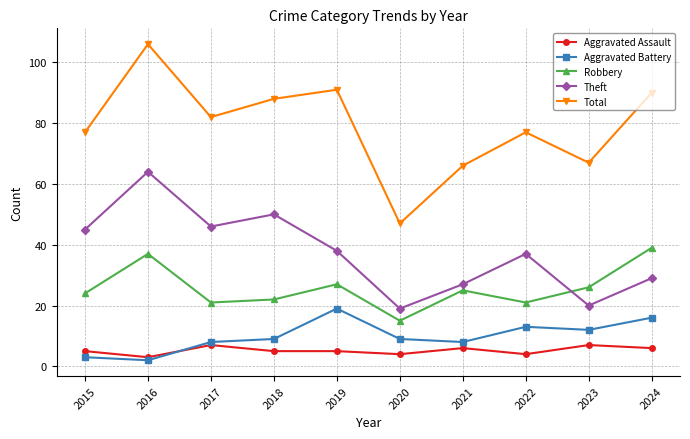

Count the number of categories in the chart.

10